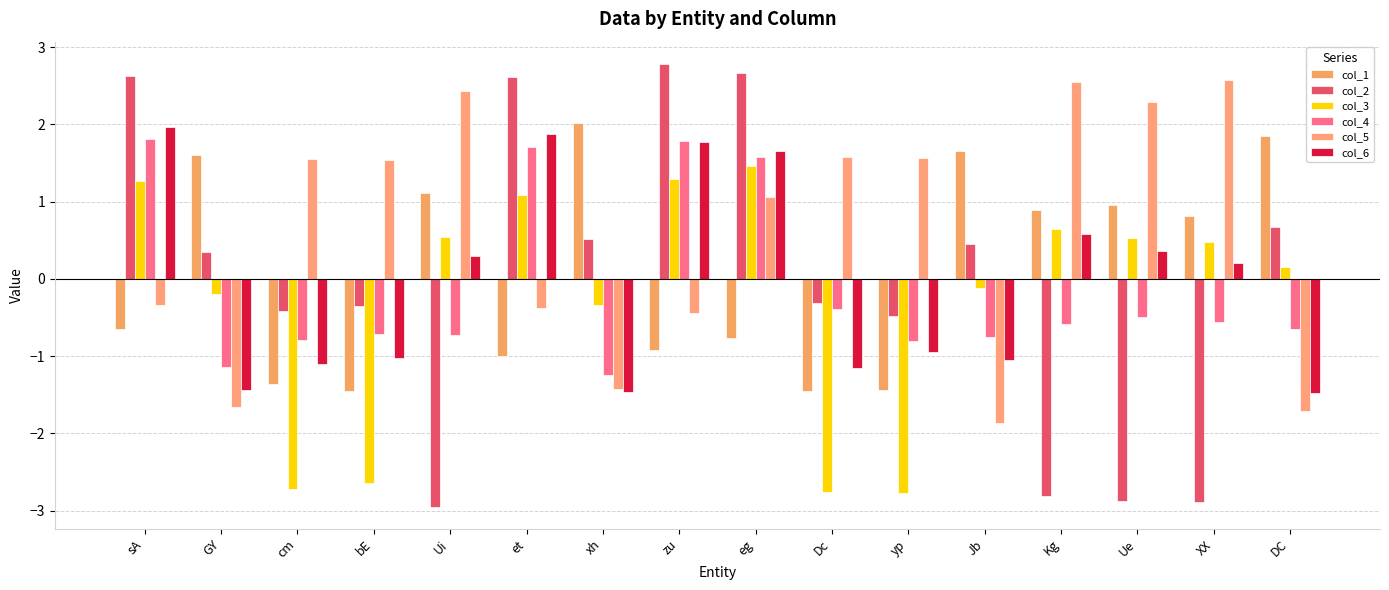

How many values in the col_4 series are below 0?

12